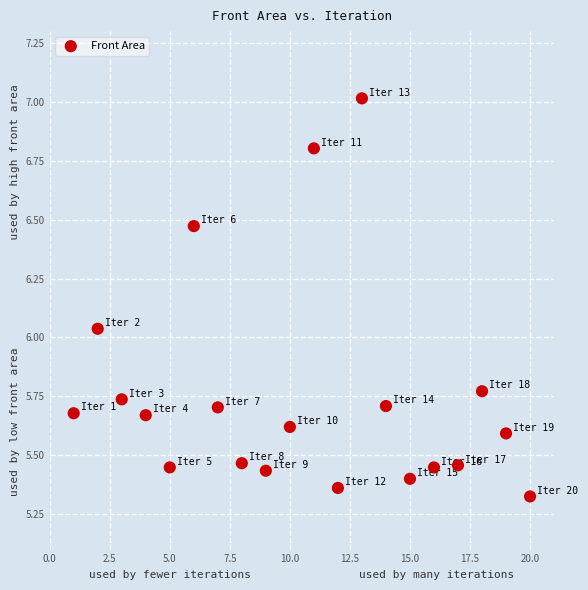

What is the range of Y values (max minus min)?

1.7